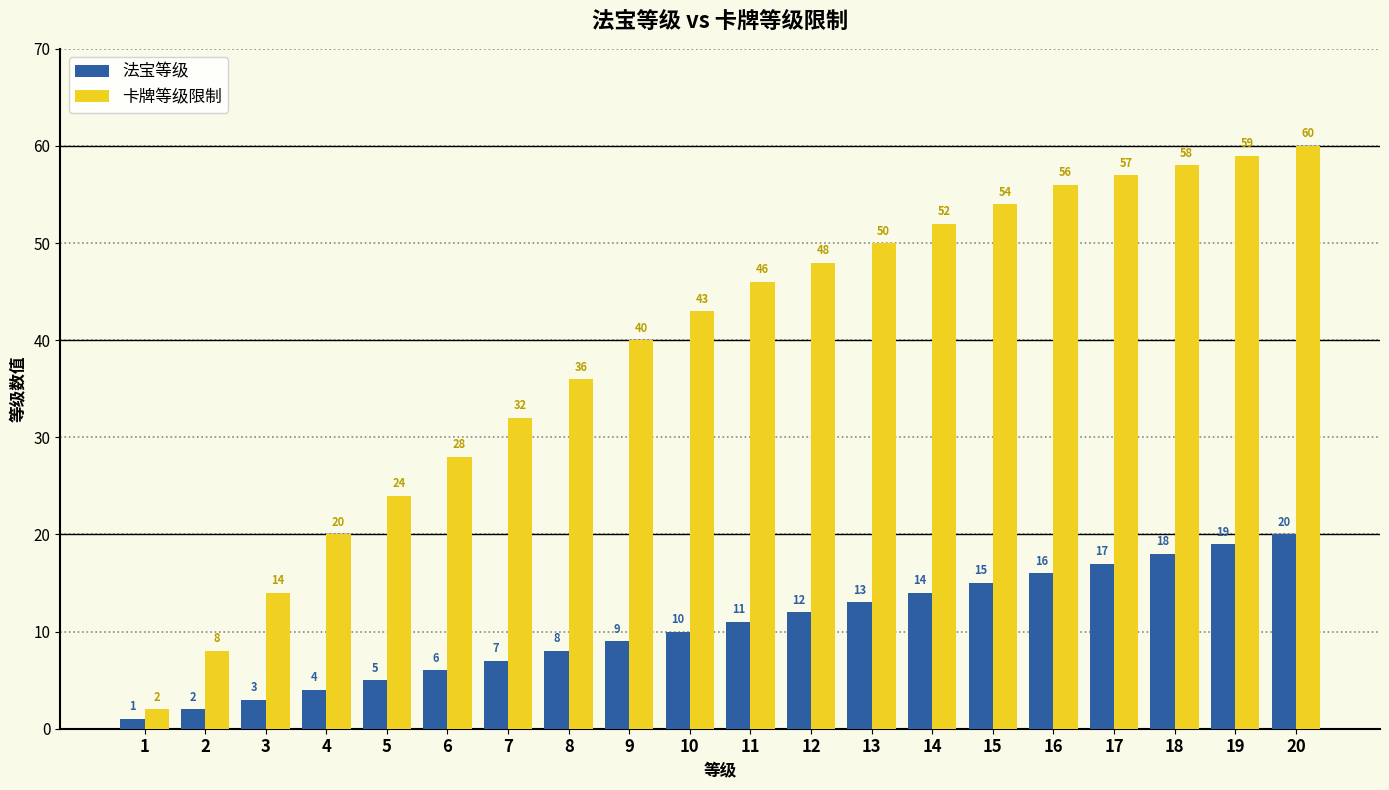

Which category has the lowest value in the 法宝等级 series?

1